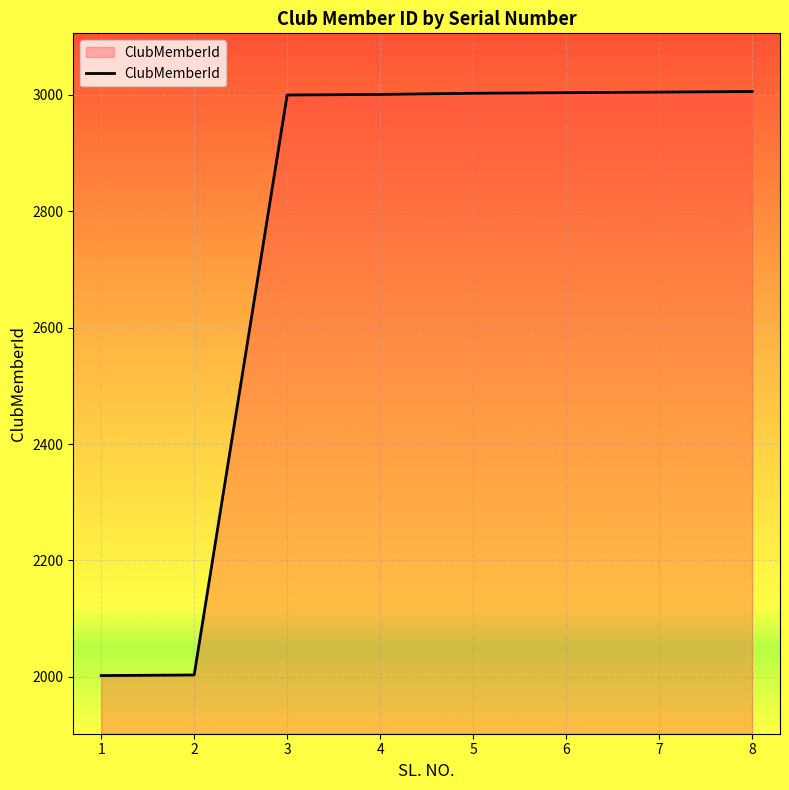

Count the number of data series in this chart.

1